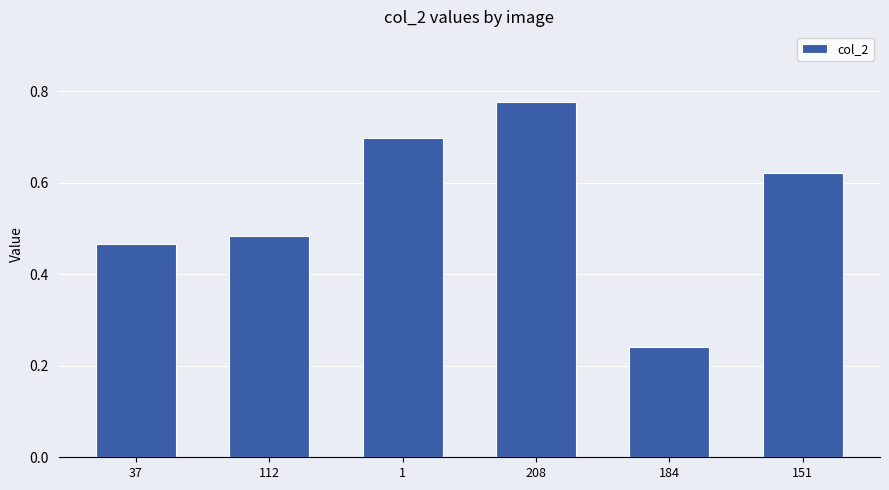

What is the label of the 3rd bar from the left?

1